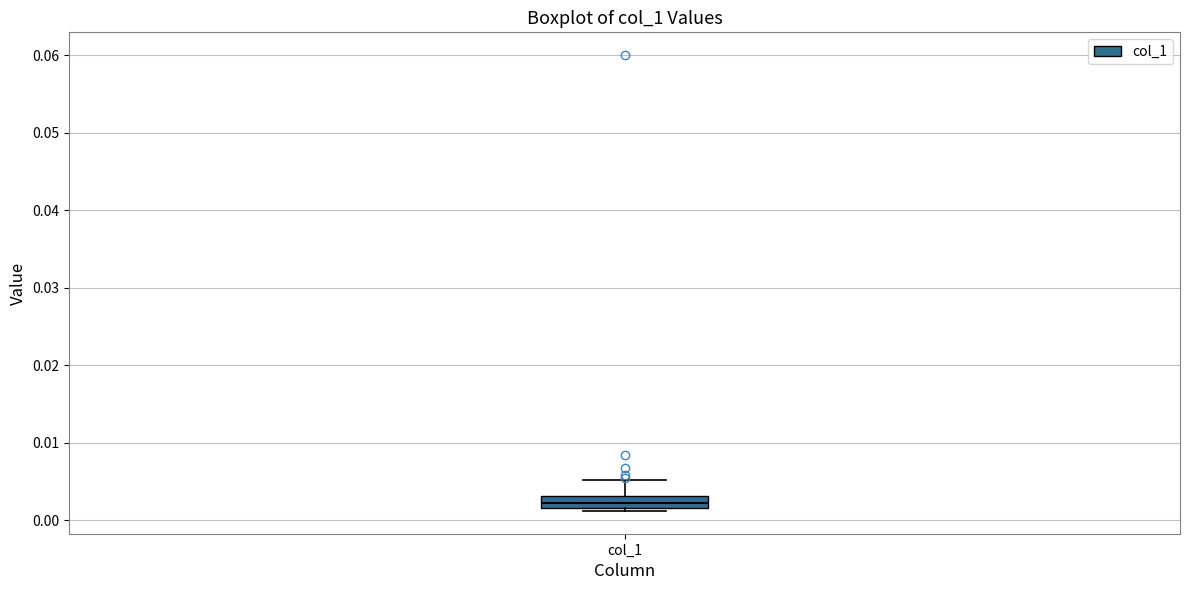

Read this box plot against the y-axis: the position of the median line, the range covered by the box, and the ends of both whiskers. The values are not printed on the chart, so give them approximately, as read against the axis.

median 0.002 (inside the box), box 0.002 to 0.003, whiskers 0.001 to 0.005